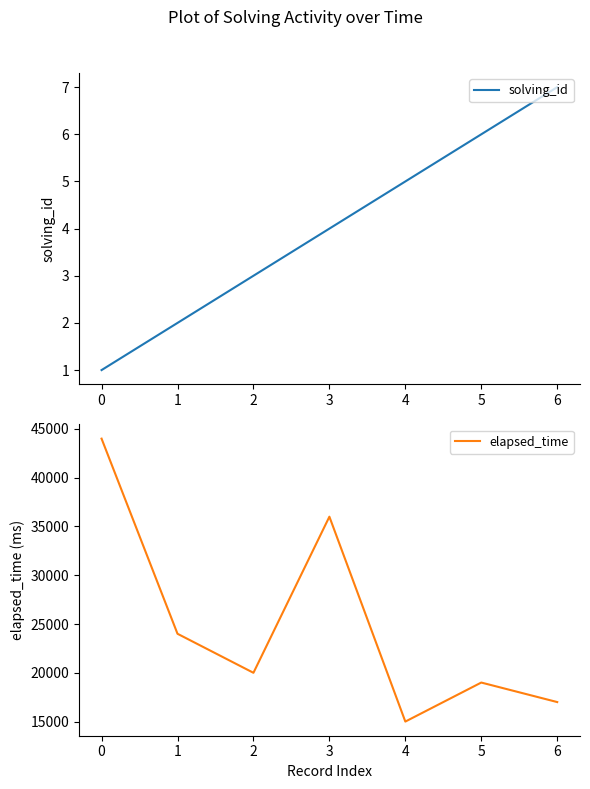

At which label does solving_id reach its peak?

6